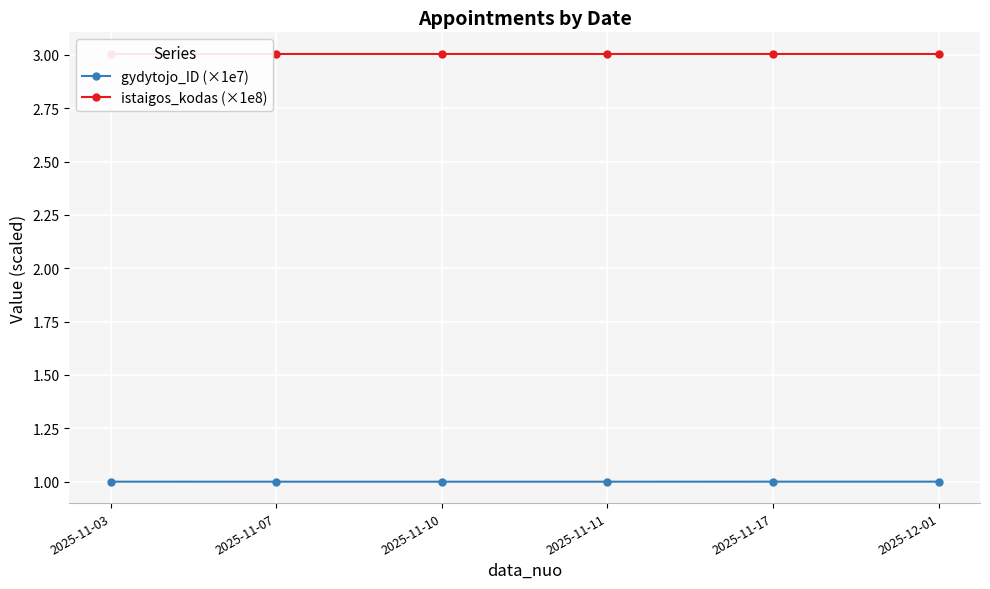

What is the value of the istaigos_kodas (×1e8) point at the 1st from the left?

3.0